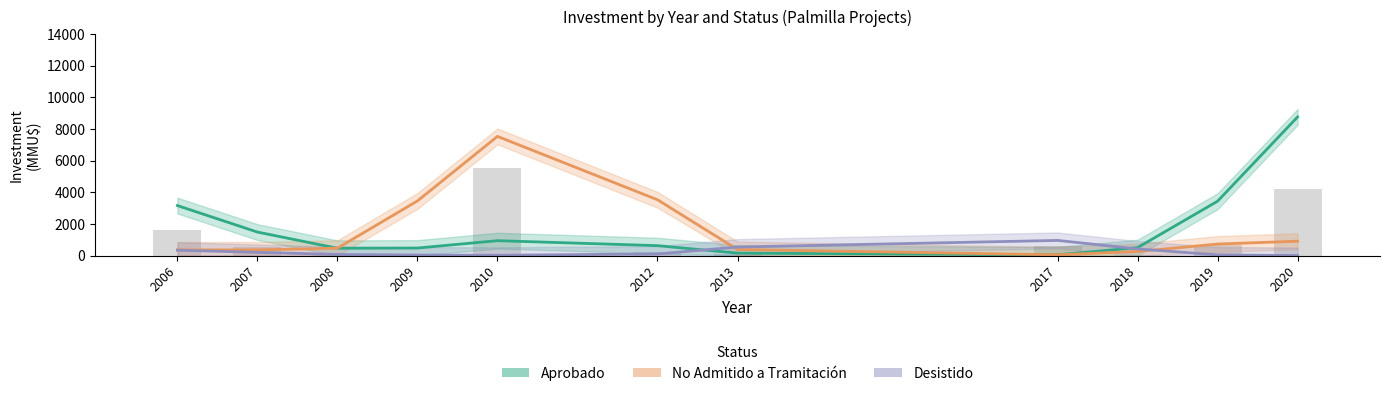

What is the minimum value for No Admitido a Tramitación?

43.3